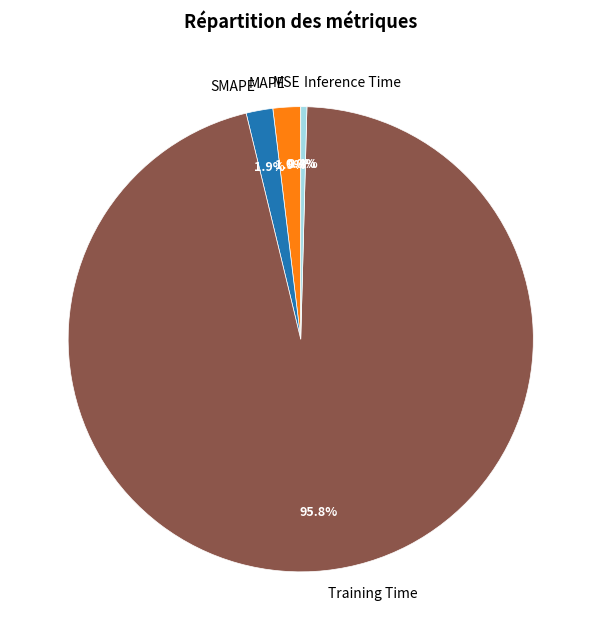

Combined, what portion of the pie is Training Time and Inference Time?

96.2%